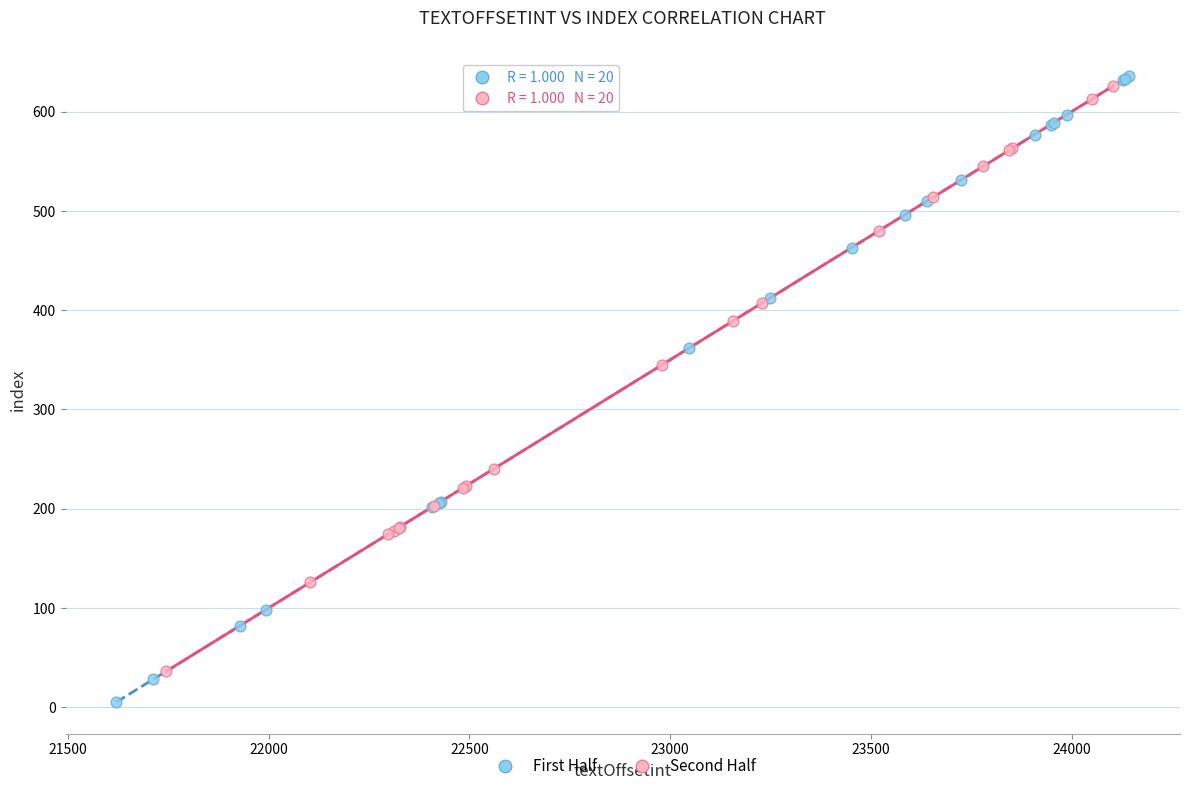

Which series has the largest Y range (max minus min)?

First Half